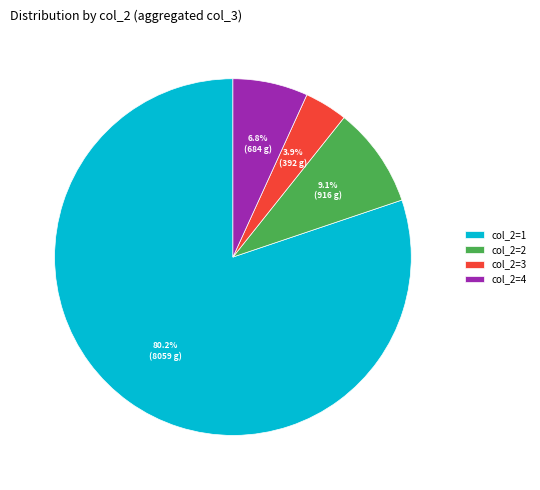

Rank the categories by value from lowest to highest.

col_2=3, col_2=4, col_2=2, col_2=1